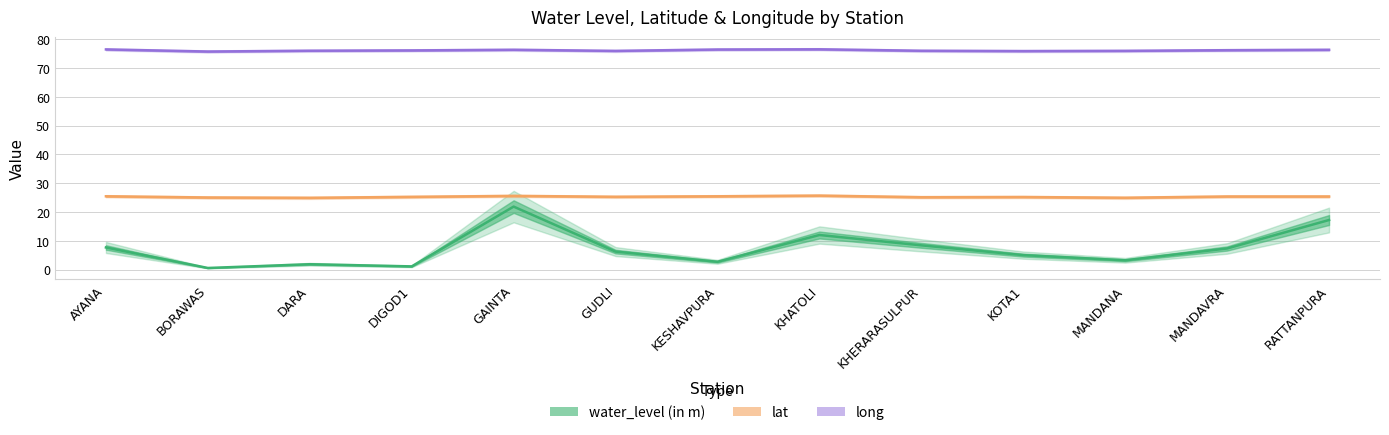

True or false: water_level (in m) and lat intersect in this chart.

False